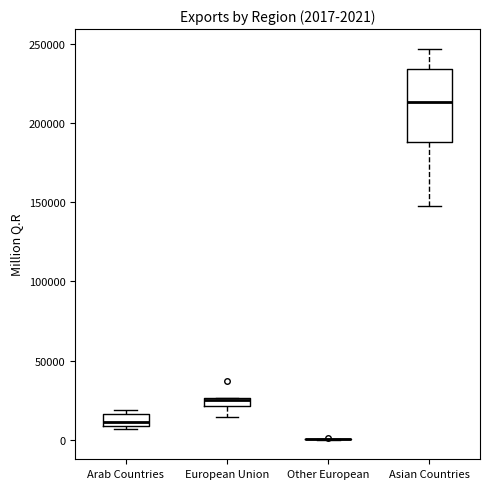

Which box is the tallest, from its lower edge to its upper edge?

Asian Countries